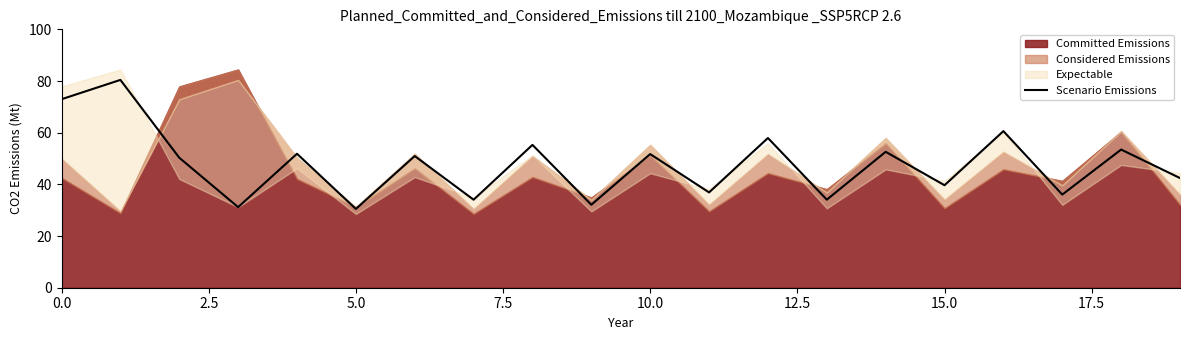

What is the difference between the maximum and minimum values?

49.9